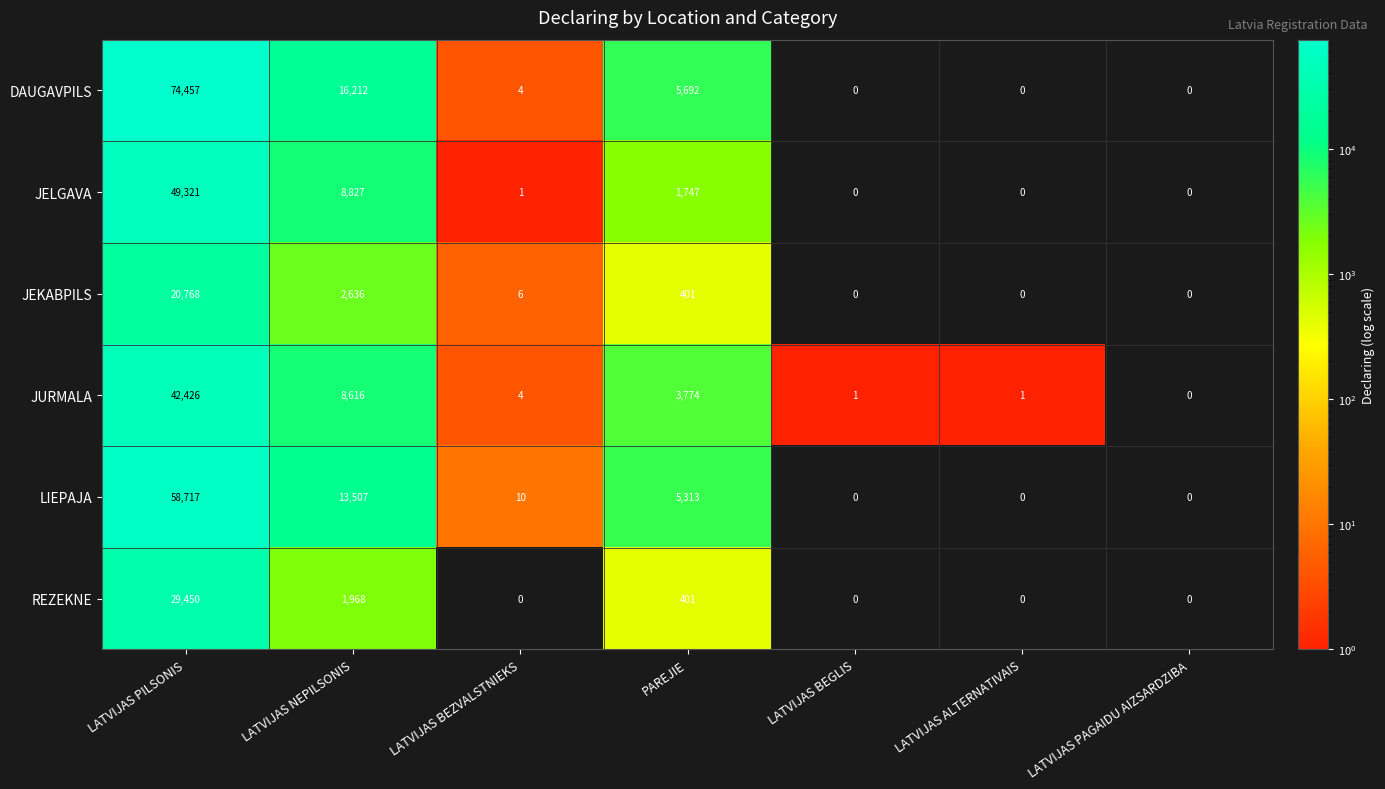

Rank the series by their maximum value, from highest to lowest.

DAUGAVPILS, LIEPAJA, JELGAVA, JURMALA, REZEKNE, JEKABPILS